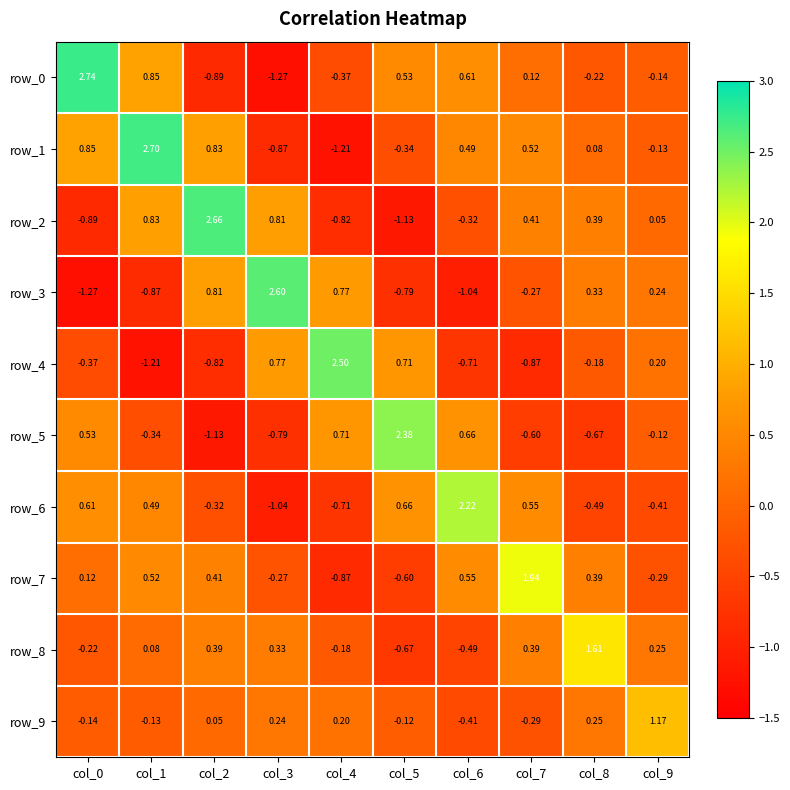

At which label is row_5 closest to 0?

col_9